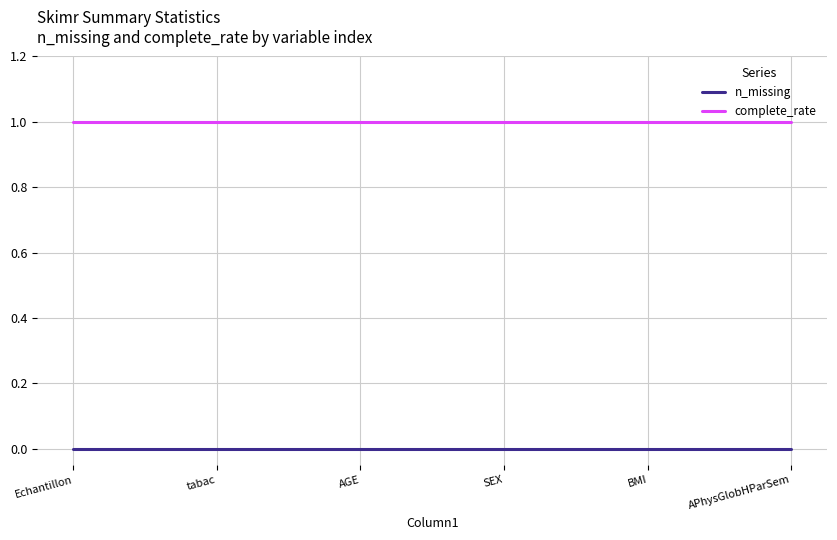

True or false: n_missing and complete_rate intersect in this chart.

False